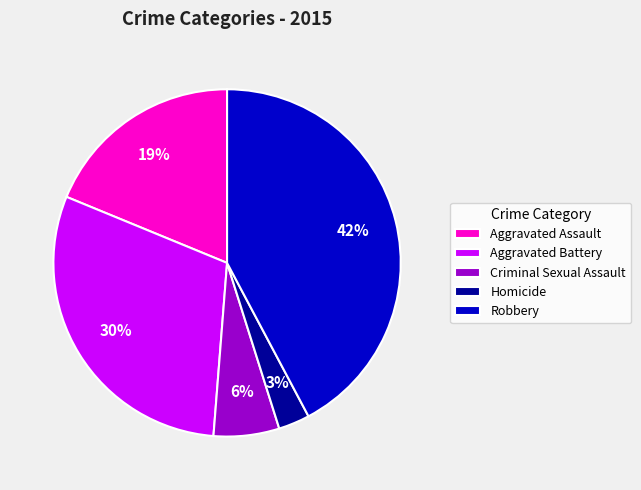

Does any single category account for the majority?

No